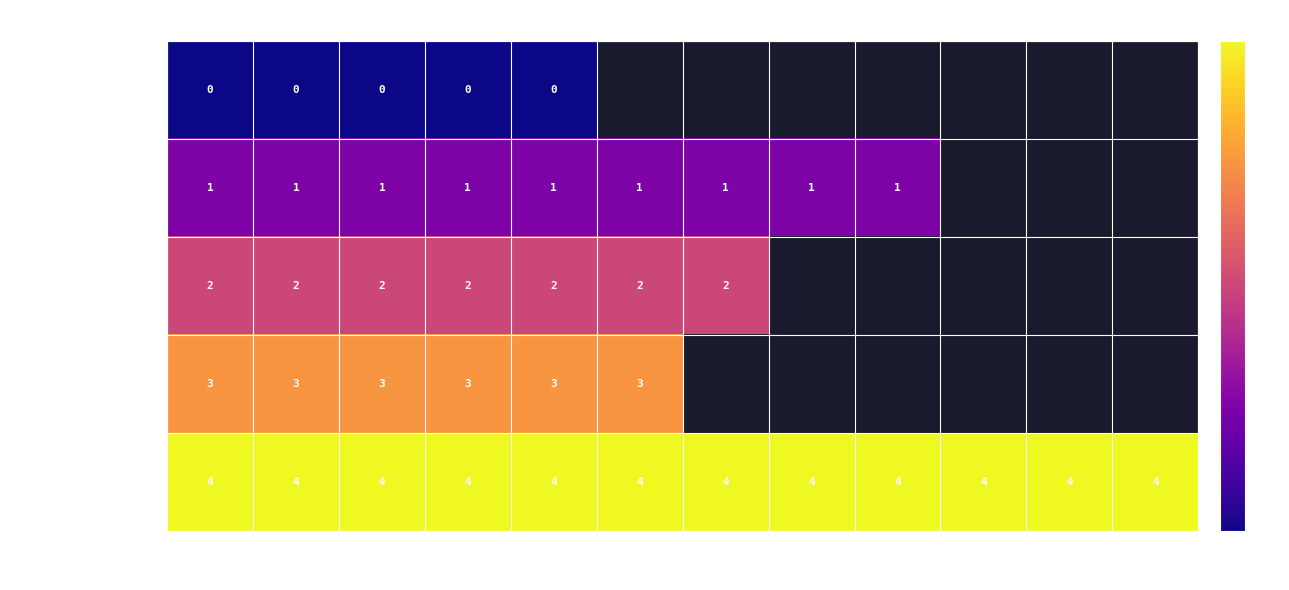

Rank the series at Preamble from highest to lowest value.

Transportation, Work, Household Chores, School, Intro